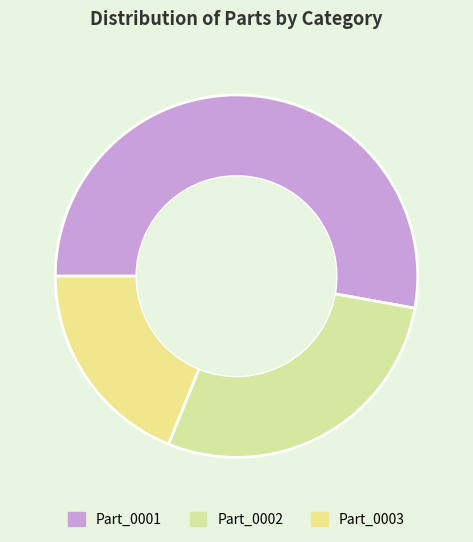

How many slices are in this pie chart?

3